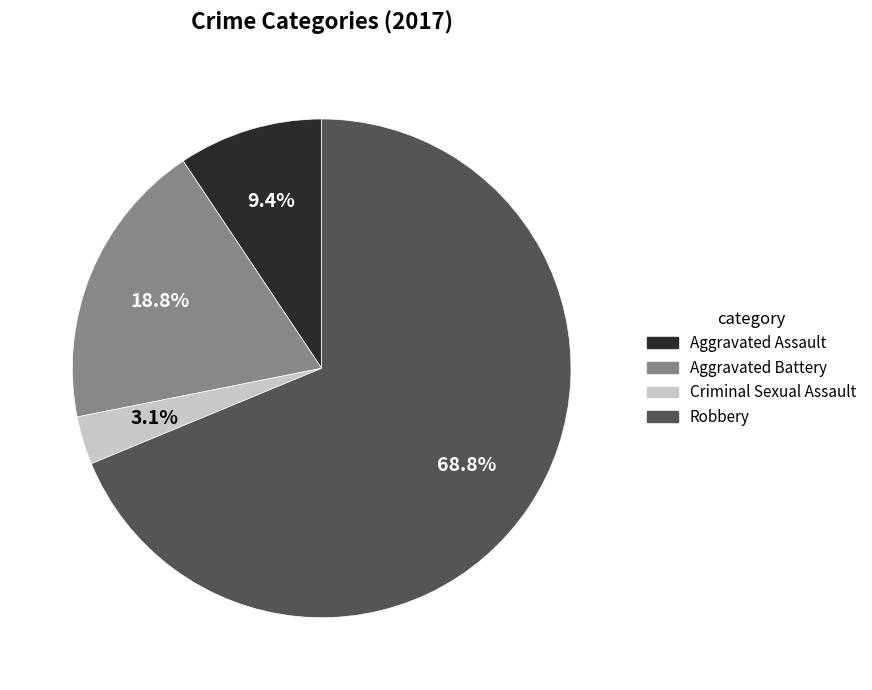

Which has a higher value, Robbery or Aggravated Assault?

Robbery